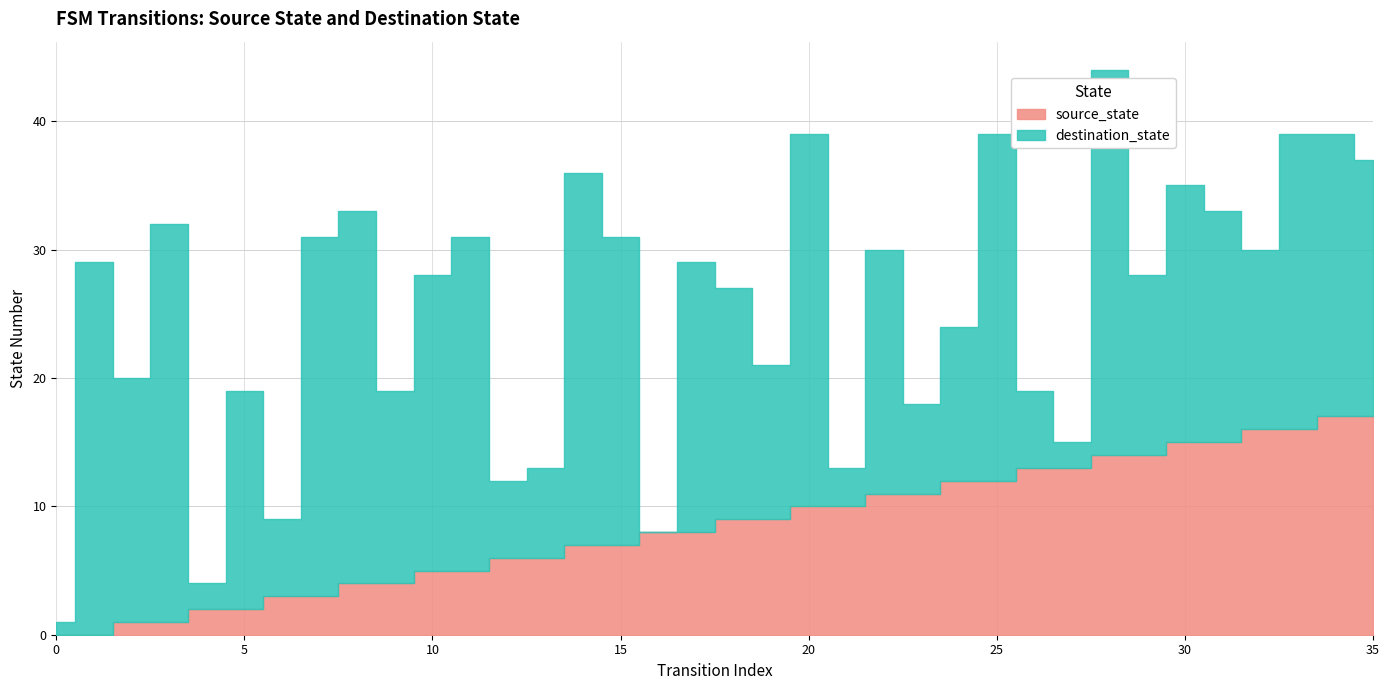

Does the chart have visible grid lines?

Yes